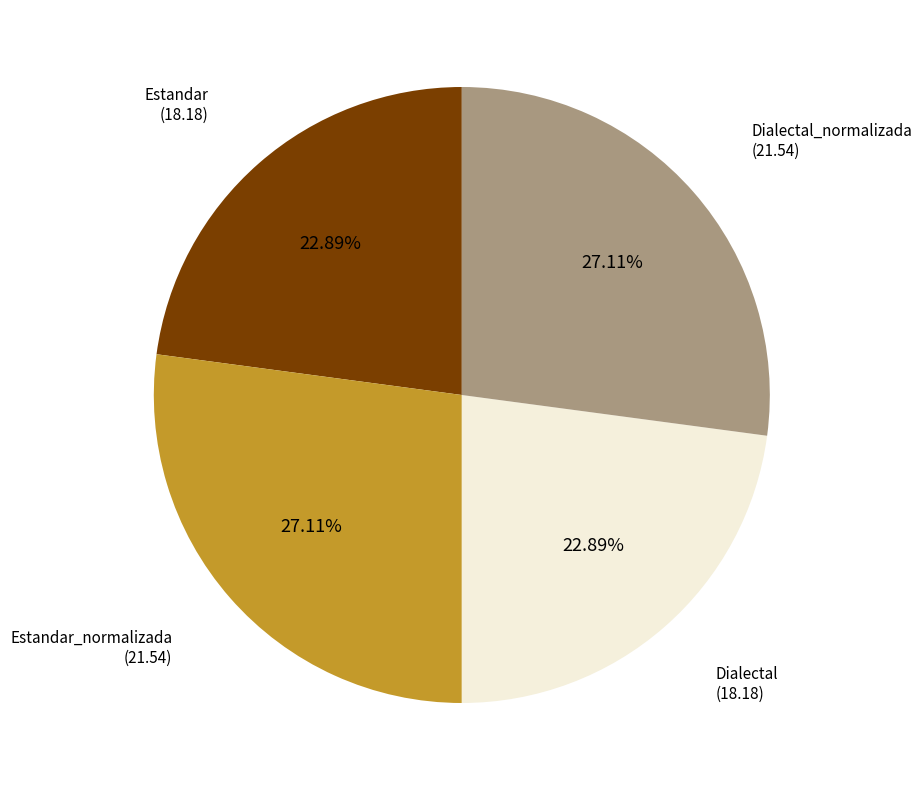

Is there any slice that represents more than half of the pie?

No